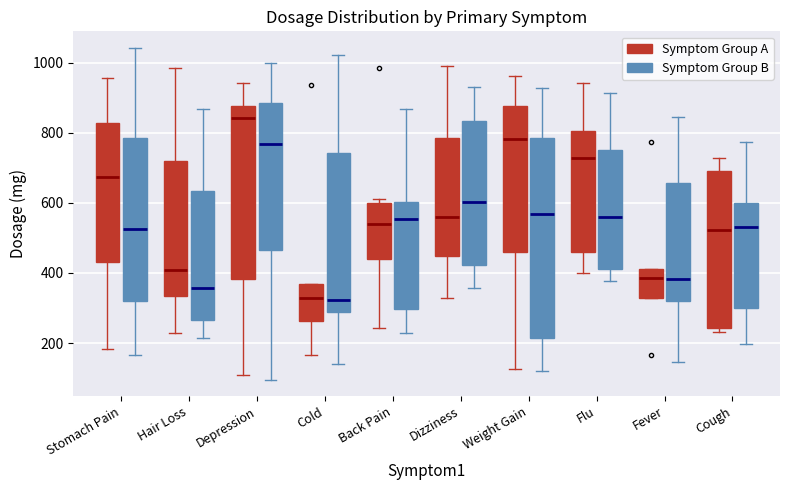

Where does the lower whisker of the box for Depression (Symptom Group A) end on the y-axis? The values are not printed on the chart, so give them approximately, as read against the axis.

100